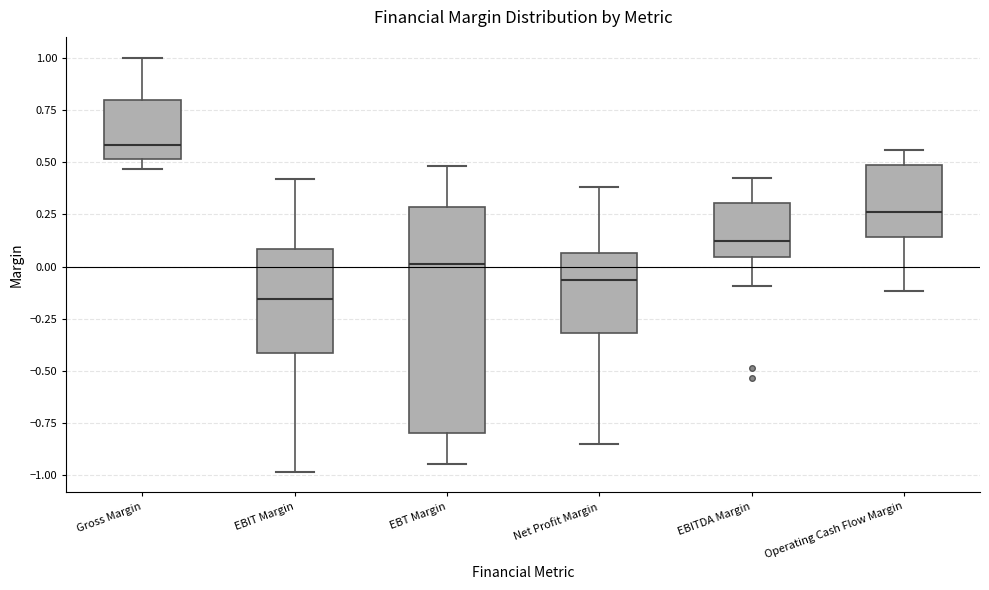

Reading left to right, transcribe this box plot: for each box, give where its median line is, the range the box spans, and where its two whiskers end, as read against the y-axis. The values are not printed on the chart, so give them approximately, as read against the axis.

Gross Margin: median 0.60, box 0.50 to 0.80, whiskers 0.45 to 1.00
EBIT Margin: median -0.15, box -0.40 to 0.10, whiskers -1.00 to 0.40
EBT Margin: median 0.00, box -0.80 to 0.30, whiskers -0.95 to 0.50
Net Profit Margin: median -0.05, box -0.30 to 0.05, whiskers -0.85 to 0.40
EBITDA Margin: median 0.10, box 0.05 to 0.30, whiskers -0.10 to 0.40
Operating Cash Flow Margin: median 0.25, box 0.15 to 0.50, whiskers -0.10 to 0.55